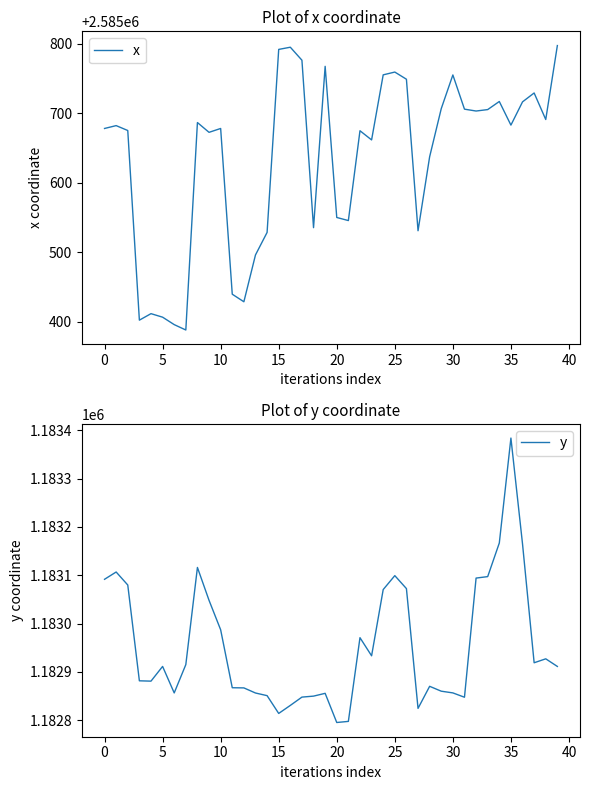

Is it true that y equals 1183091.7 at 0?

True